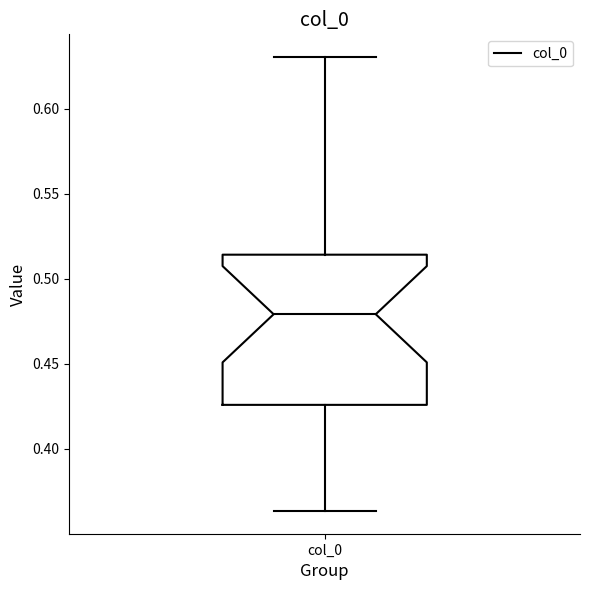

Transcribe this box plot: give where the median line is, the range the box spans, and where the two whiskers end, as read against the y-axis. The values are not printed on the chart, so give them approximately, as read against the axis.

median 0.480, box 0.425 to 0.515, whiskers 0.365 to 0.630